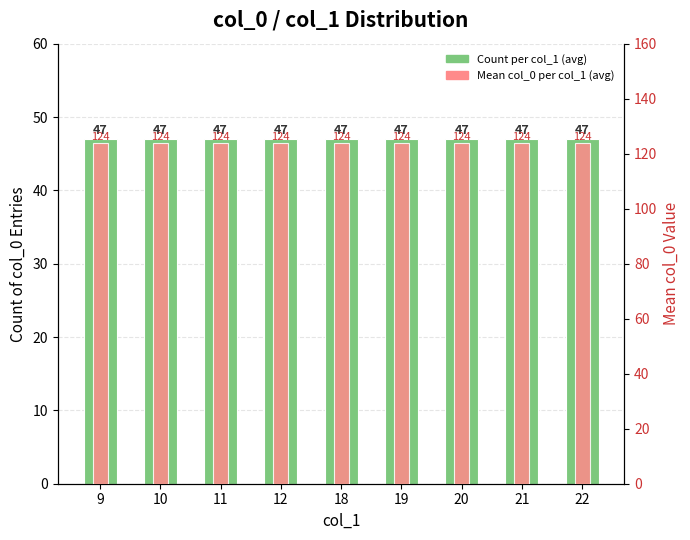

Which series changed the most between 19 and 21?

Count of col_0 per col_1